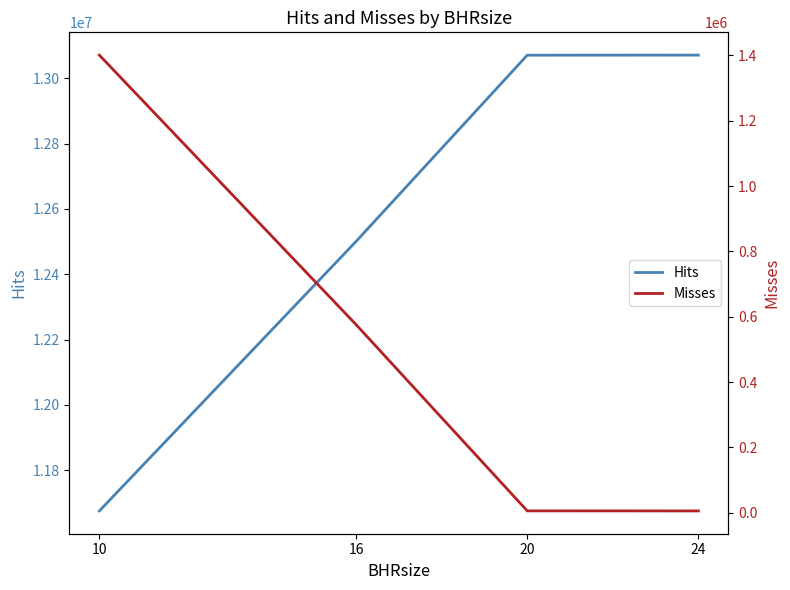

What are all the series names shown in the legend?

Hits, Misses